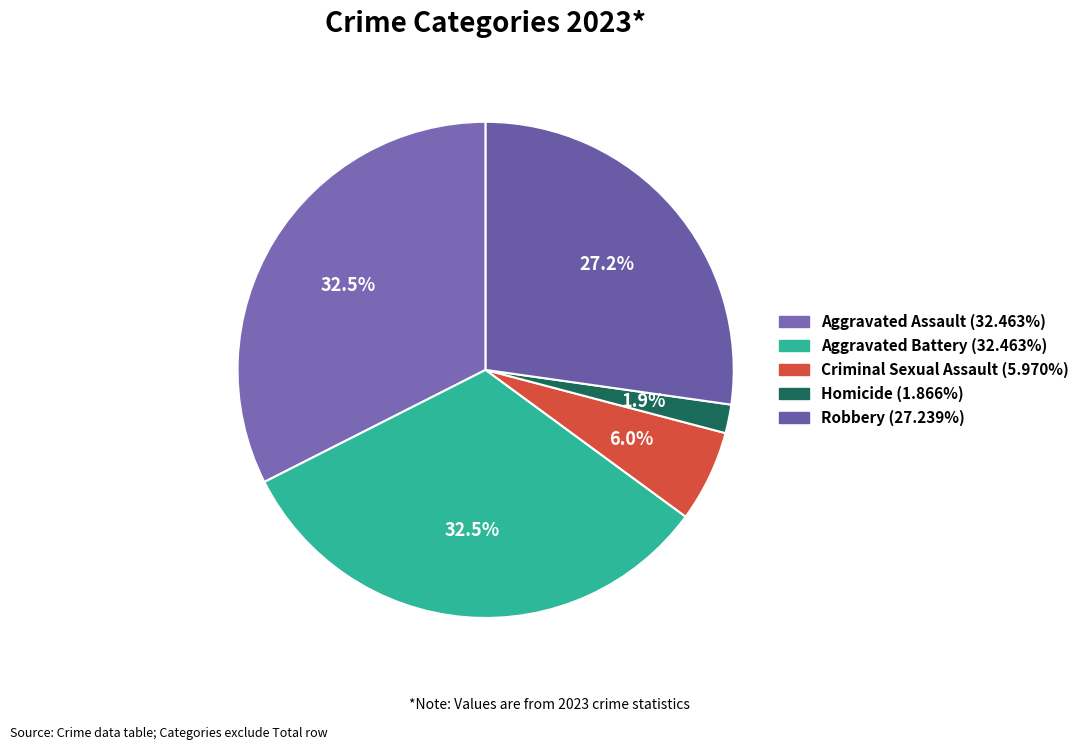

What is the smallest slice in the pie chart?

Homicide